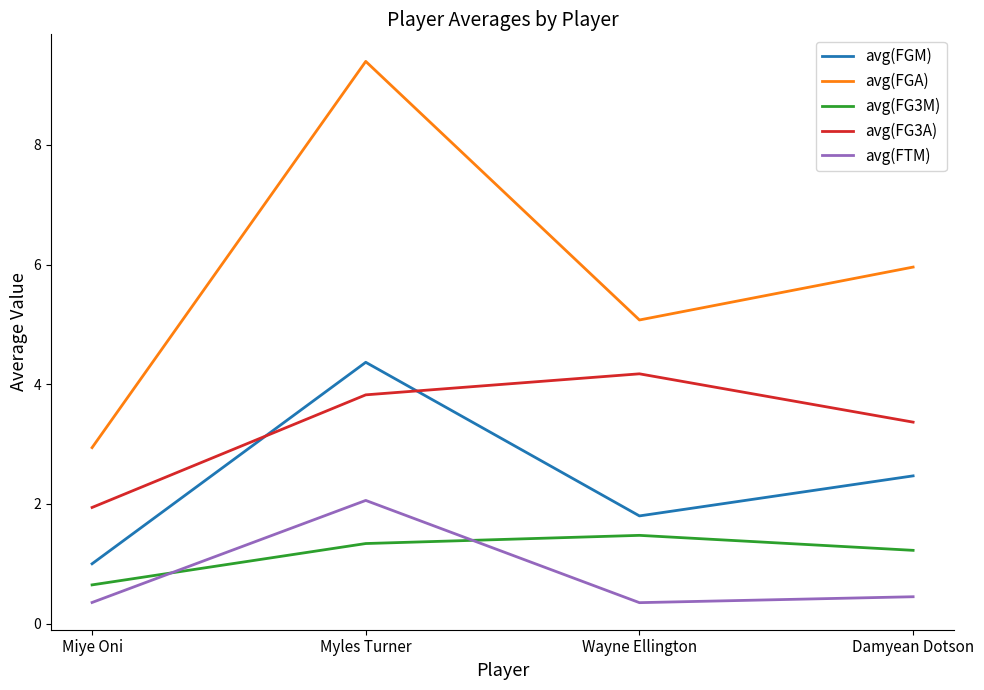

Which series has the largest total across all categories?

avg(FGA)